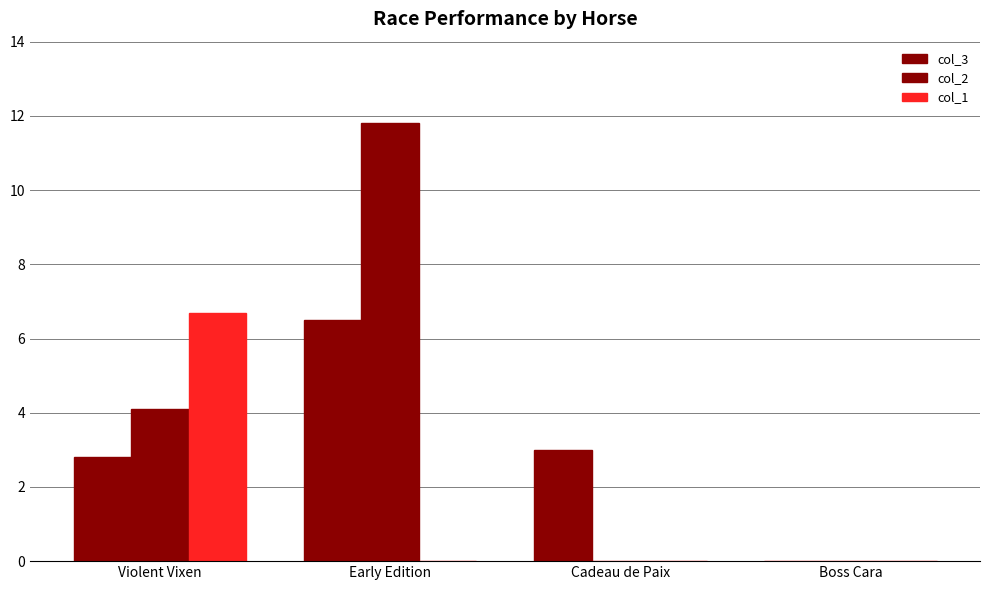

Is it true that col_2 equals 11.8 at Early Edition?

True